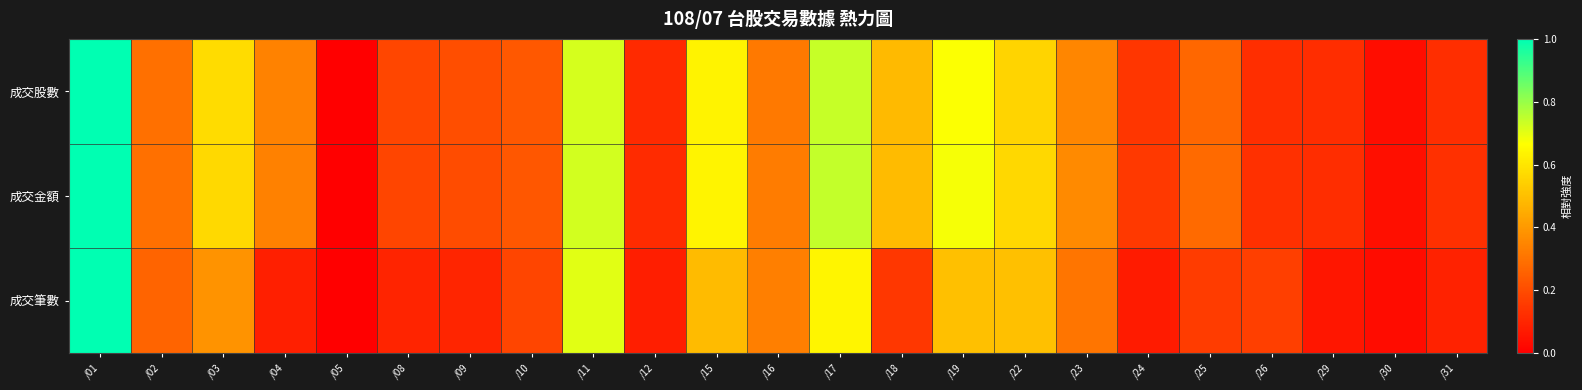

Which series has the largest total across all categories?

成交金額